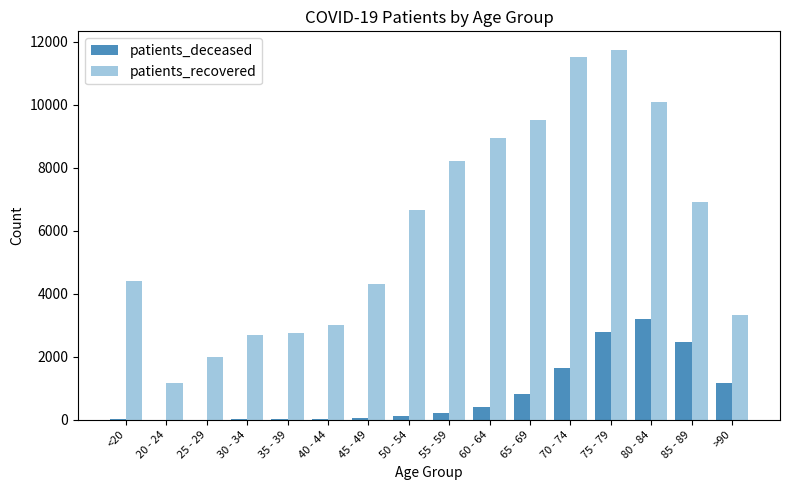

What is the maximum value for patients_recovered?

11739